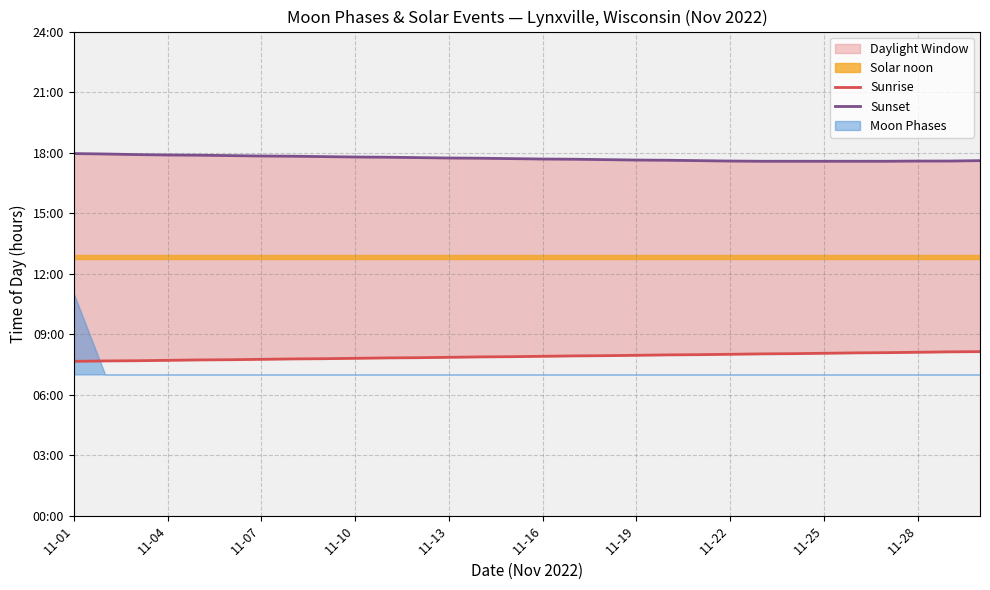

What is the maximum value for Sunrise?

8.1